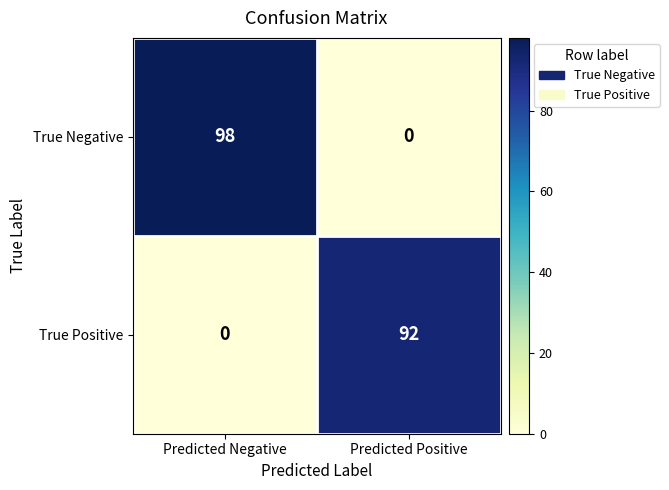

Count the number of data series in this chart.

2